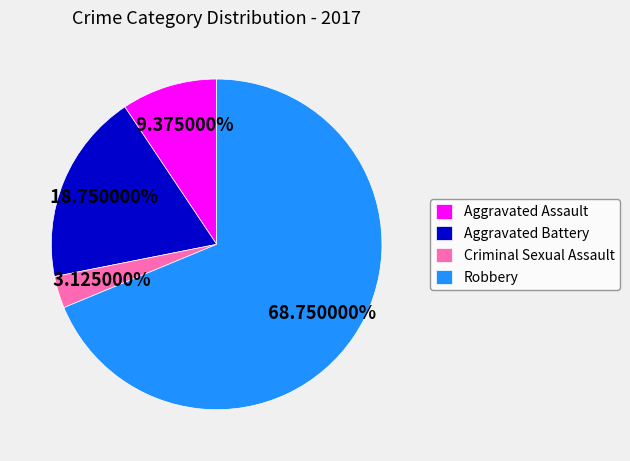

Does Robbery account for over 50% of the chart?

Yes